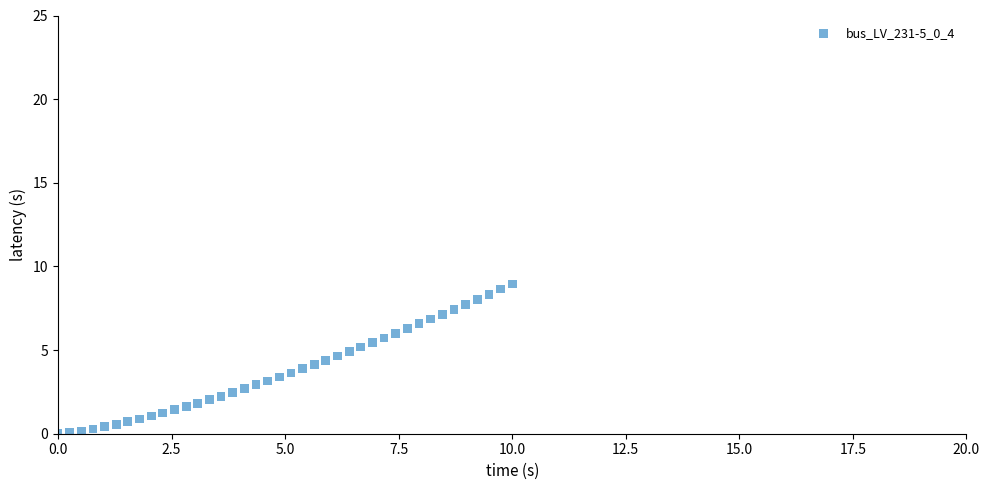

What is the range of Y values (max minus min)?

9.0